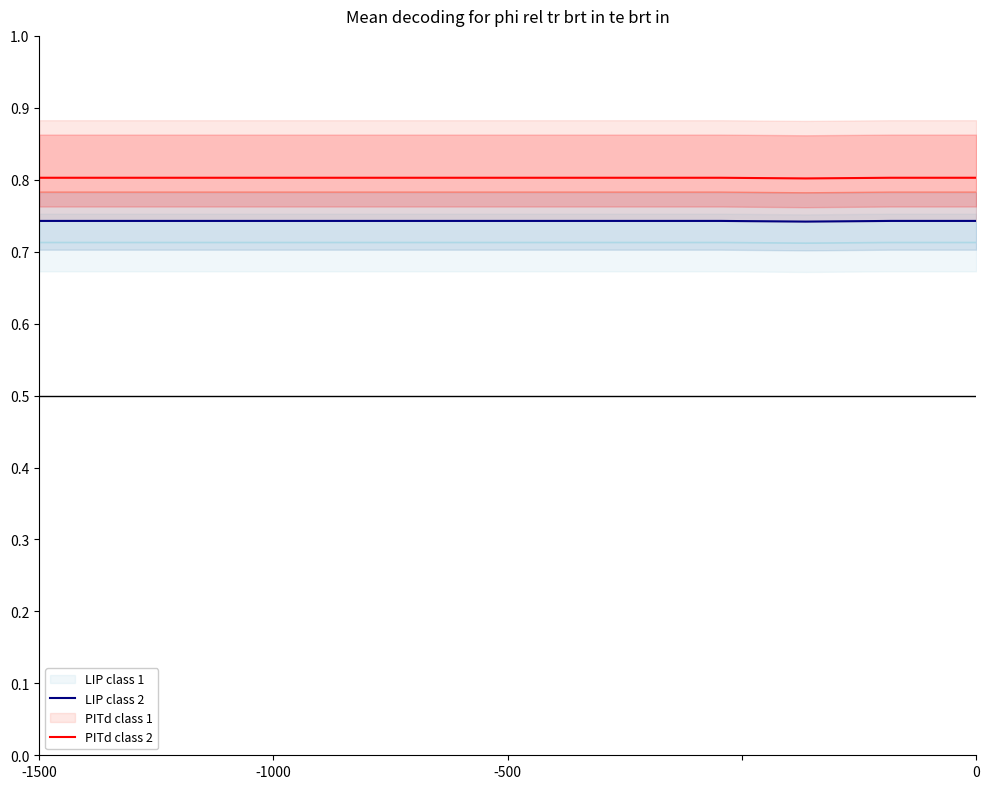

What is the sum of all PITd class 2 values?

9.6